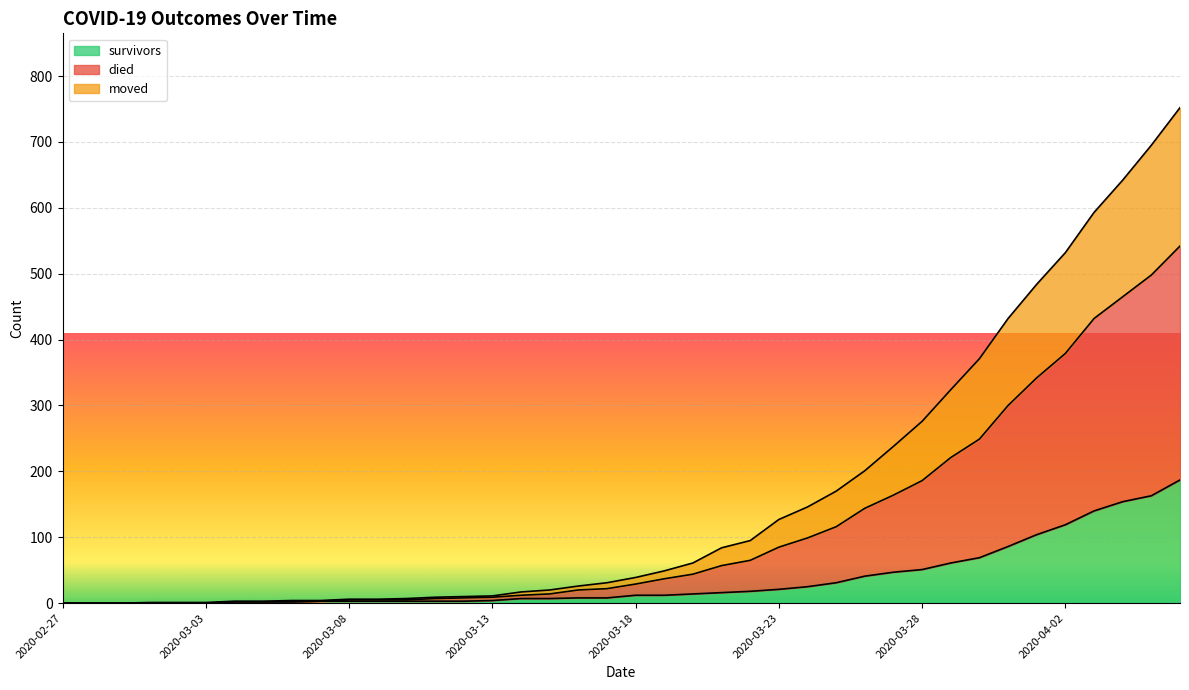

Count the number of data series in this chart.

3